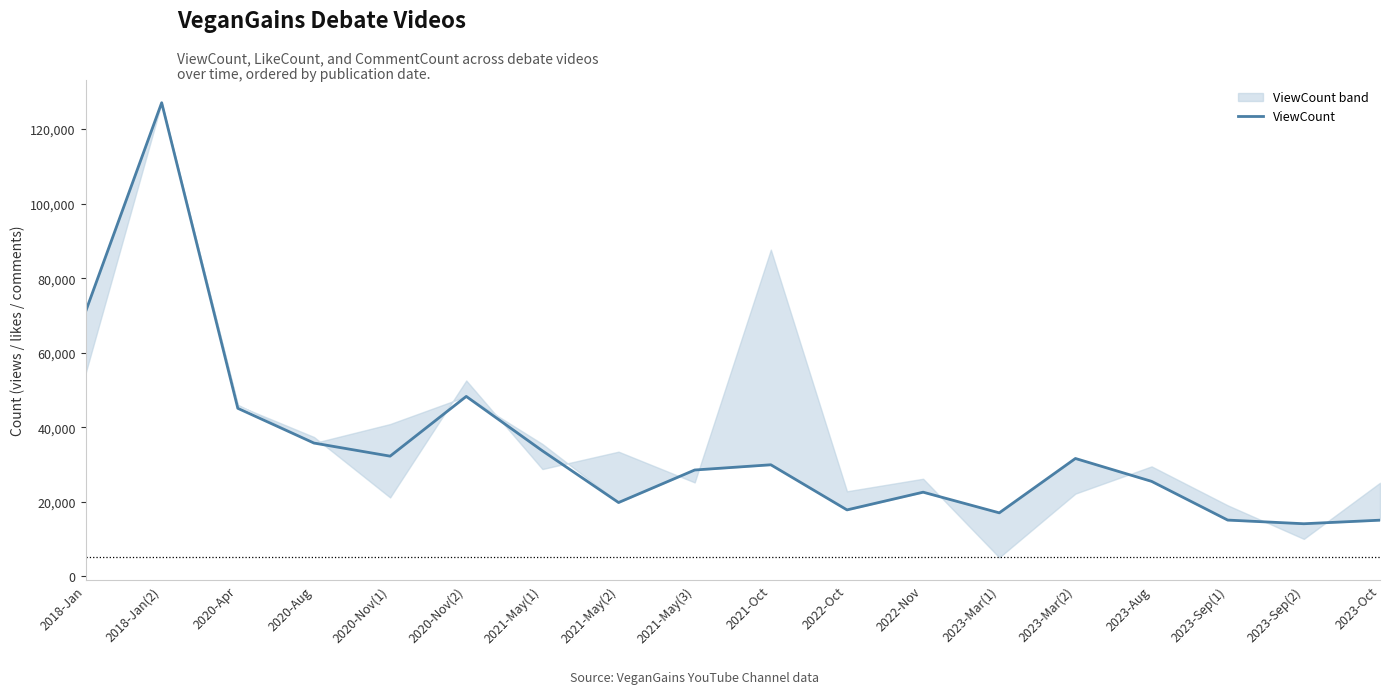

How many interior local peaks (higher than both neighbors) does the data have?

5